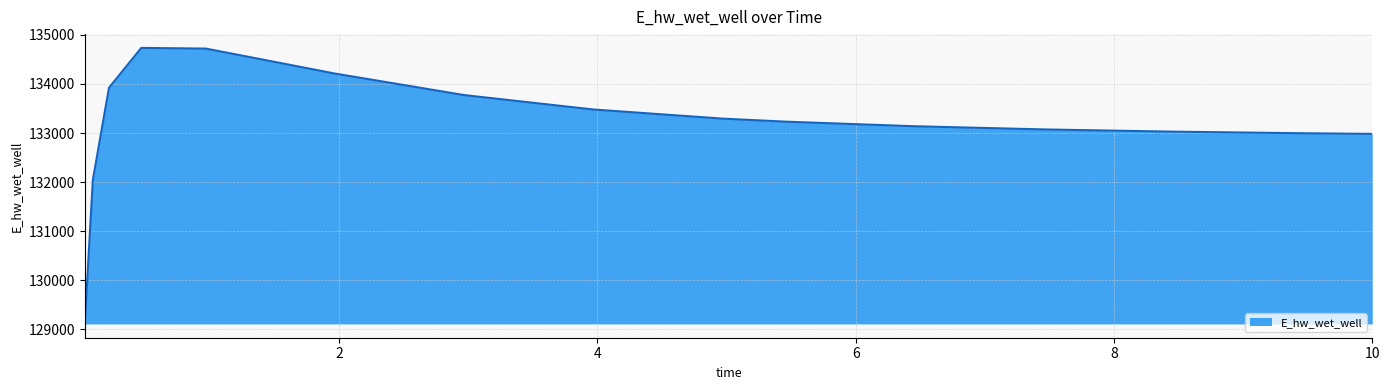

What is the greatest value displayed?

134734.8